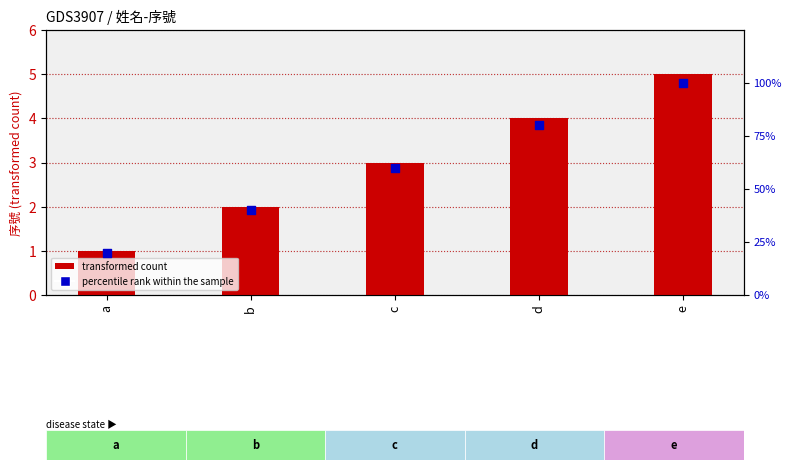

Which series reaches the maximum Y coordinate?

percentile rank within the sample